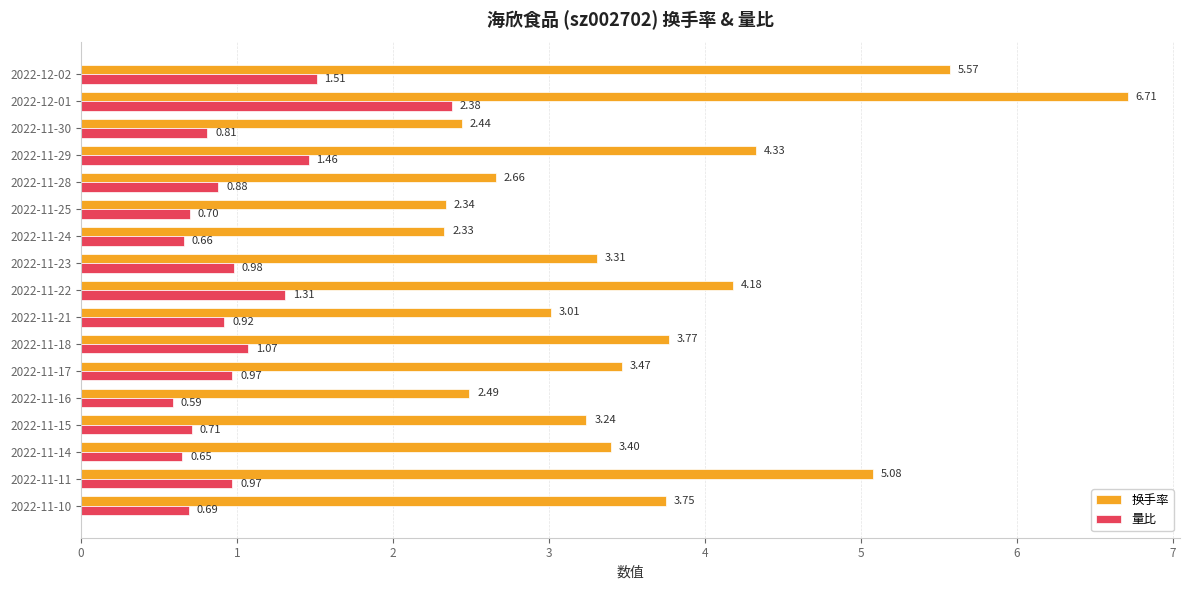

What are all the series names shown in the legend?

换手率, 量比